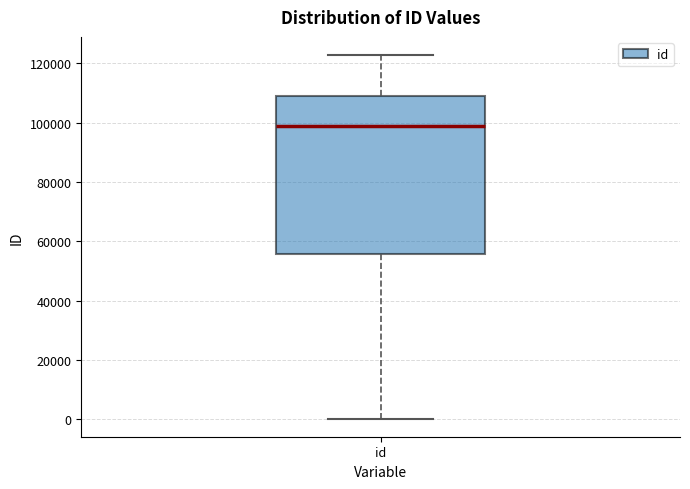

Read this box plot against the y-axis: the position of the median line, the range covered by the box, and the ends of both whiskers. The values are not printed on the chart, so give them approximately, as read against the axis.

median 98000, box 56000 to 110000, whiskers 0 to 122000